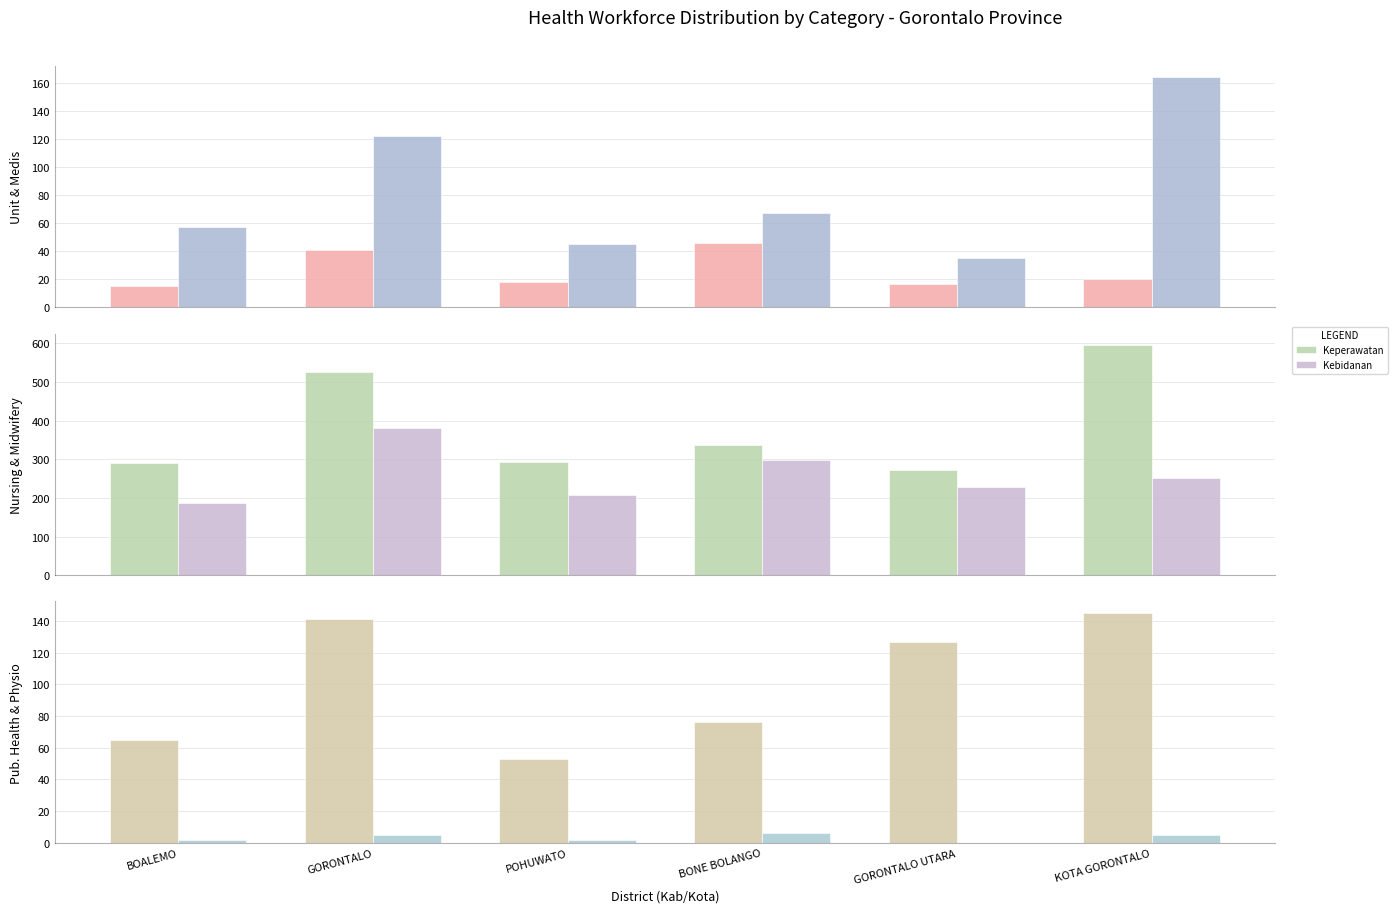

Which series changed the most between BOALEMO and POHUWATO?

Kebidanan